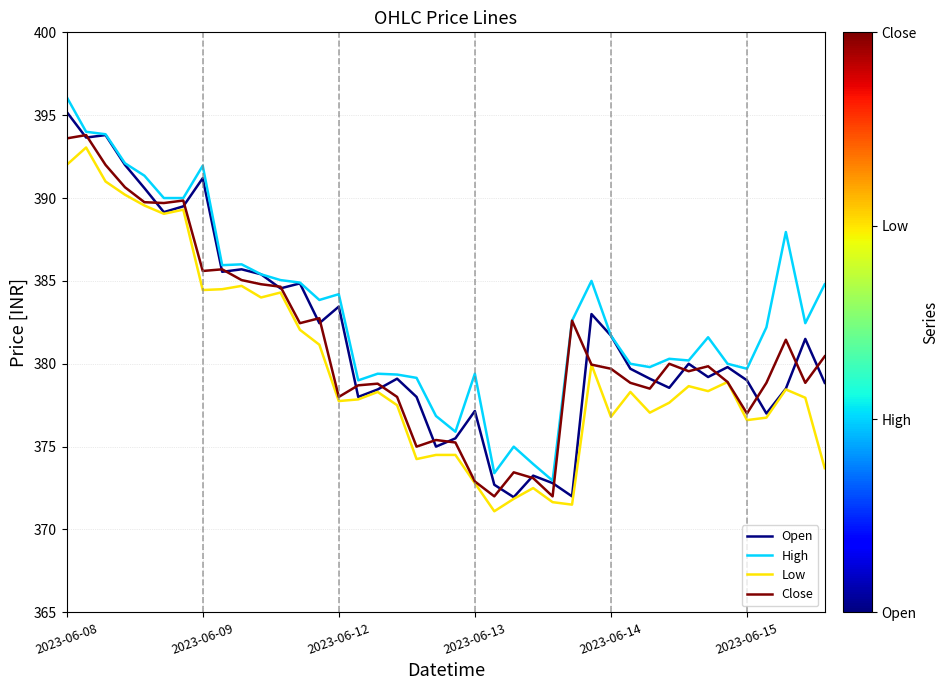

Which series has the largest total across all categories?

High